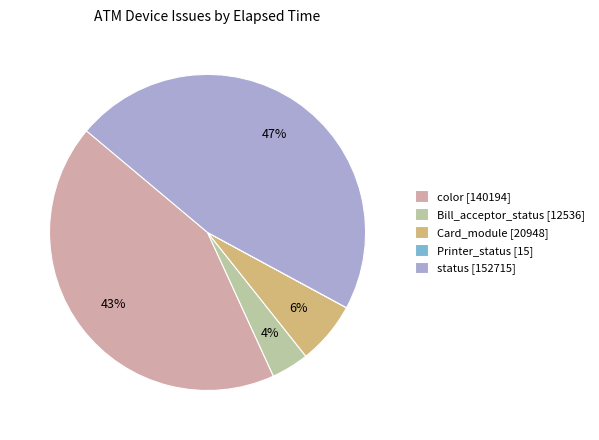

Does Card_module [20948] represent more than half of the total?

No